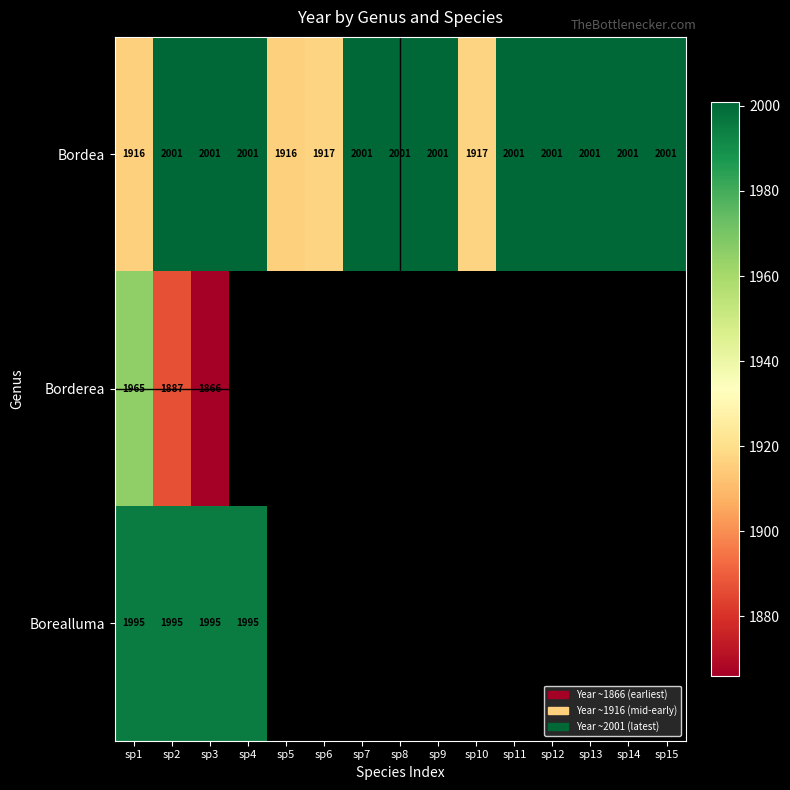

How many categories are shown in the chart?

15